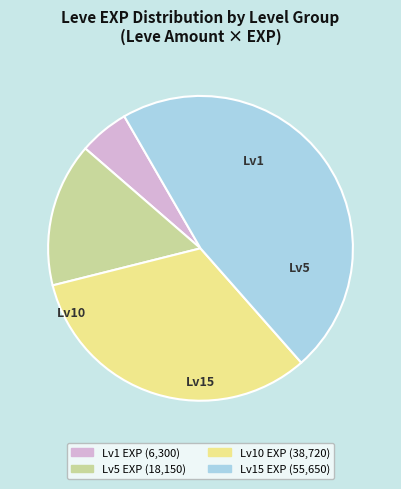

Is there any slice that represents more than half of the pie?

No